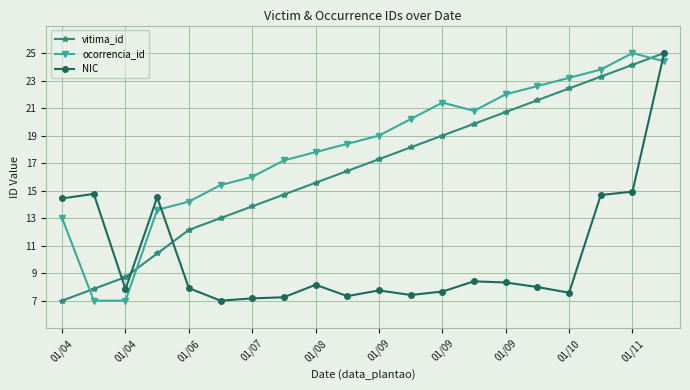

What is the sum of all NIC values?

206.1